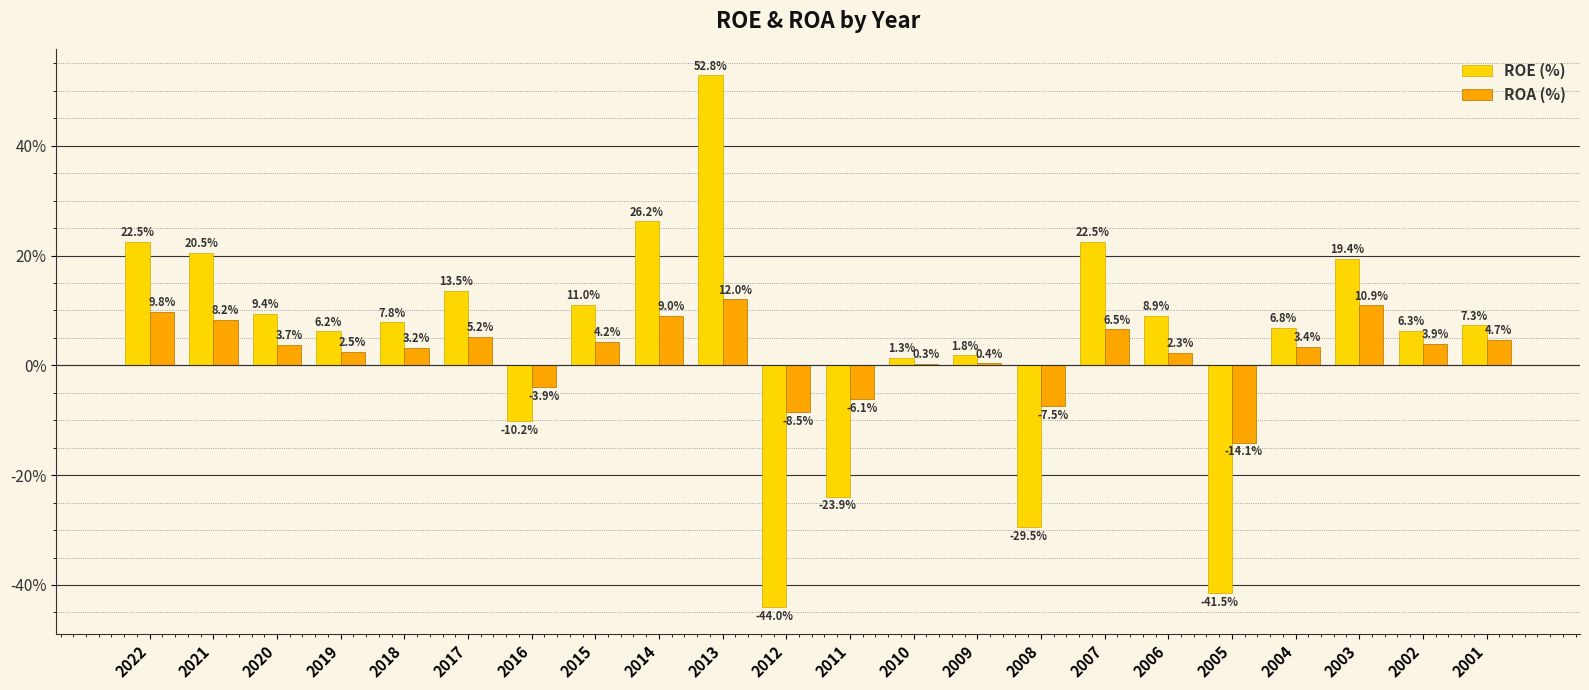

True or false: ROE (%) has a value of 33.8 at 2007.

False